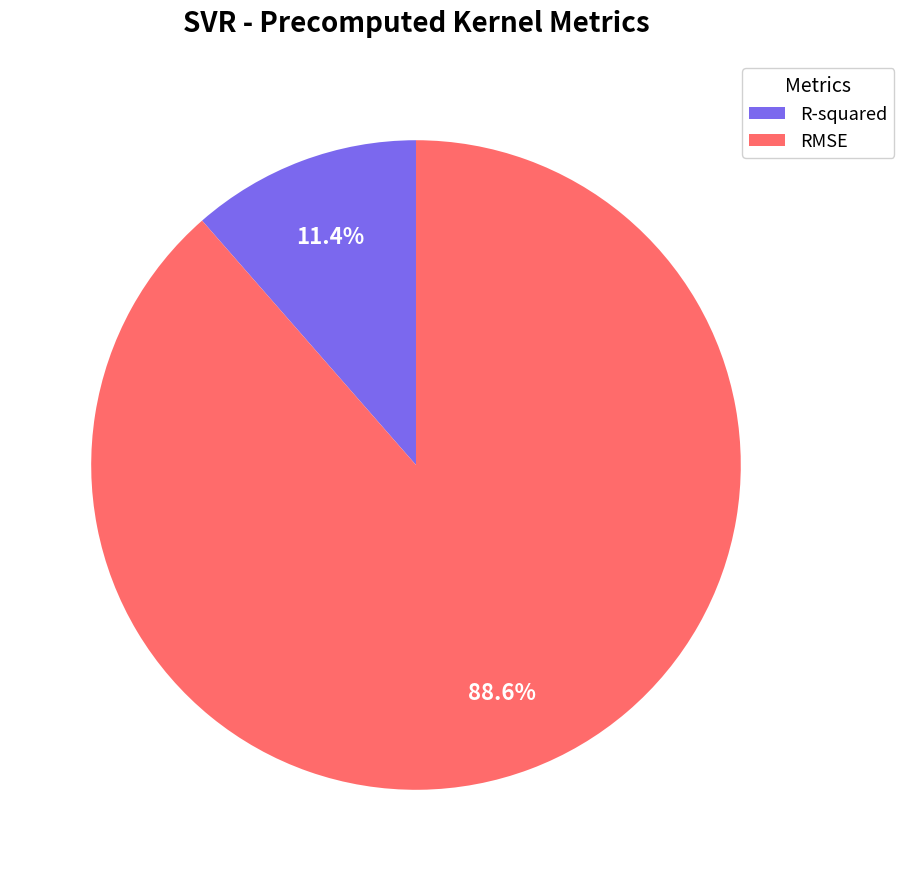

The R-squared slice represents 25% of the pie. True or false?

False